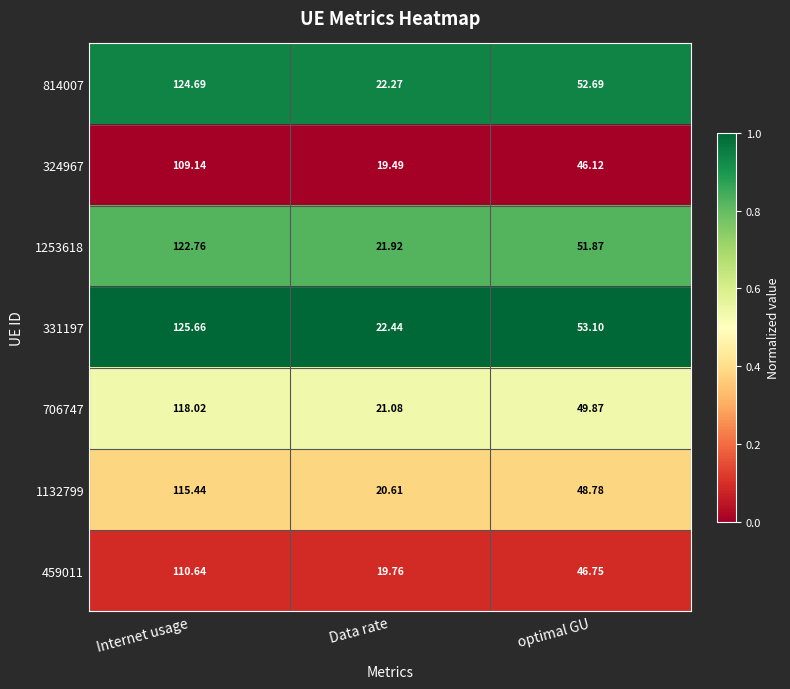

At which category is the sum across all series the highest?

Internet usage